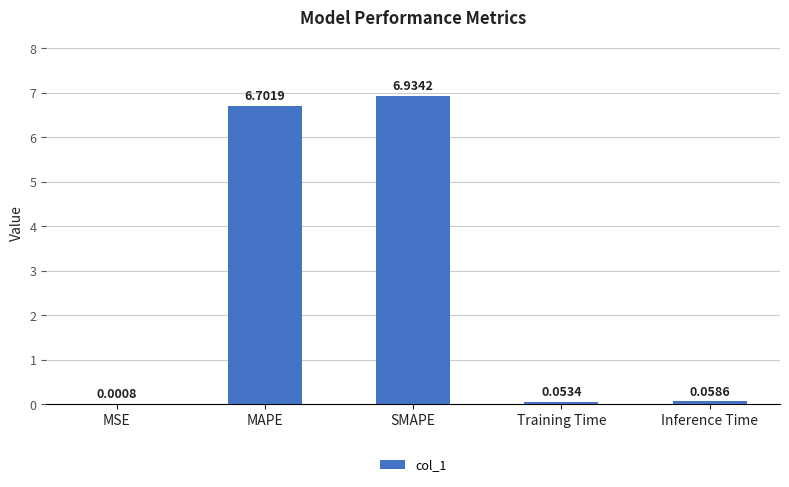

What is the sum of the values at MSE and SMAPE?

6.9